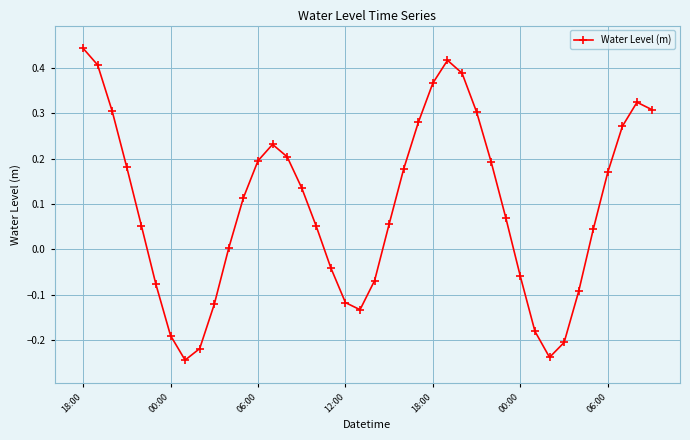

How many values are below zero?

14